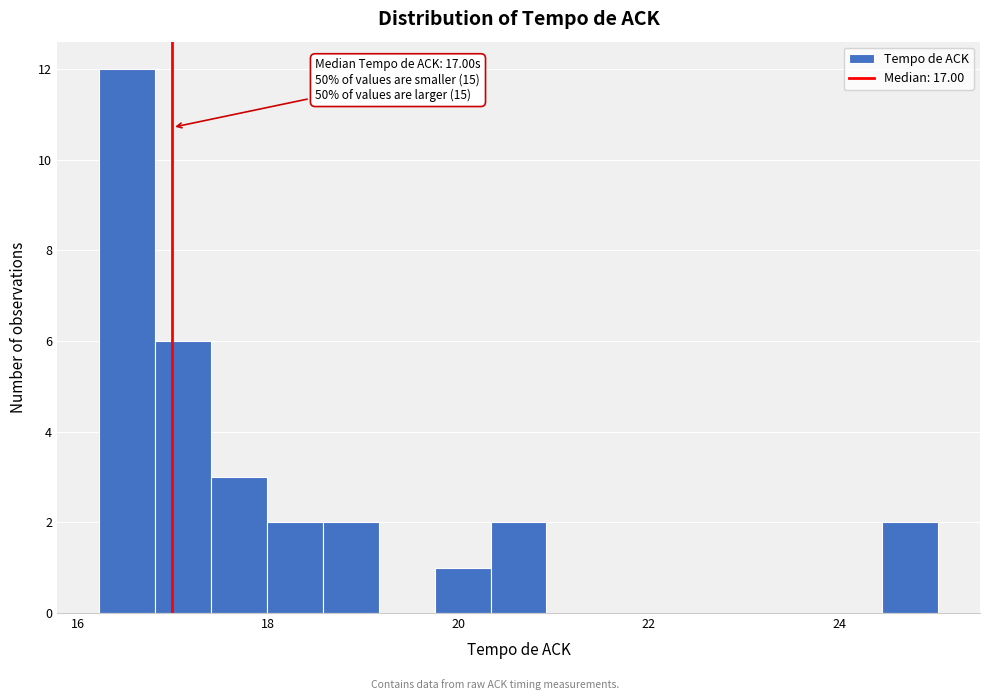

Around what value on the x-axis is the tallest bar? Give the approximate position of its centre, as read against the axis.

16.6